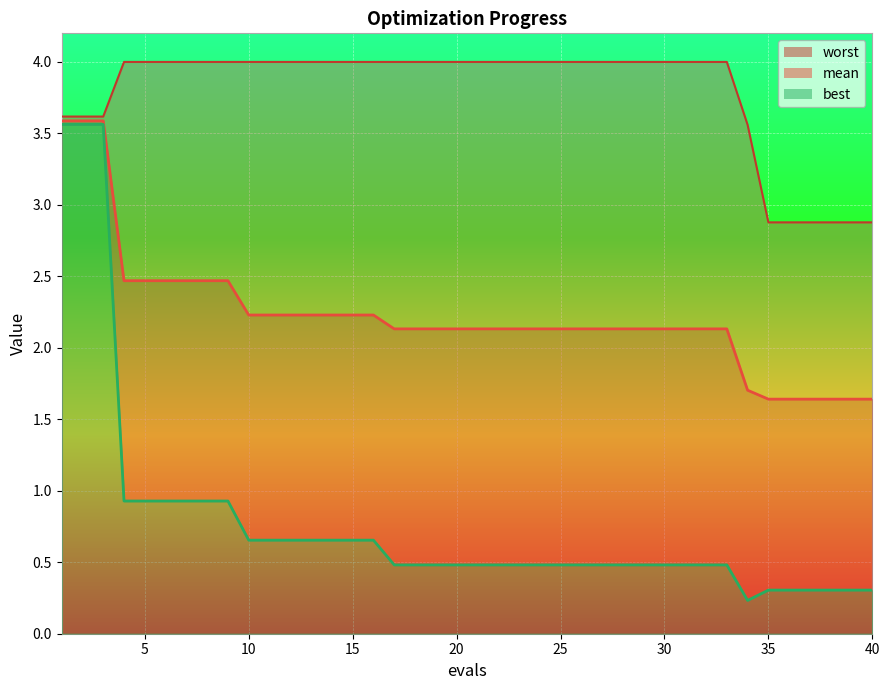

How many series are shown in this chart?

3